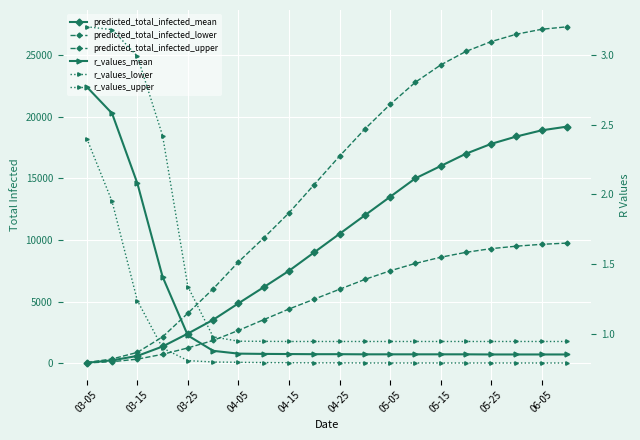

At how many categories does at least one series exceed 1857?

17